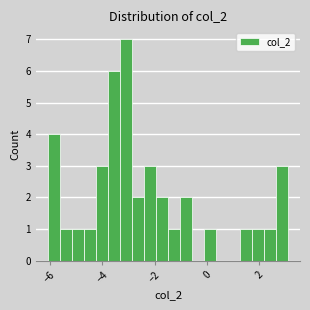

Around what value on the x-axis is the tallest bar? Give the approximate position of its centre, as read against the axis.

-3.0